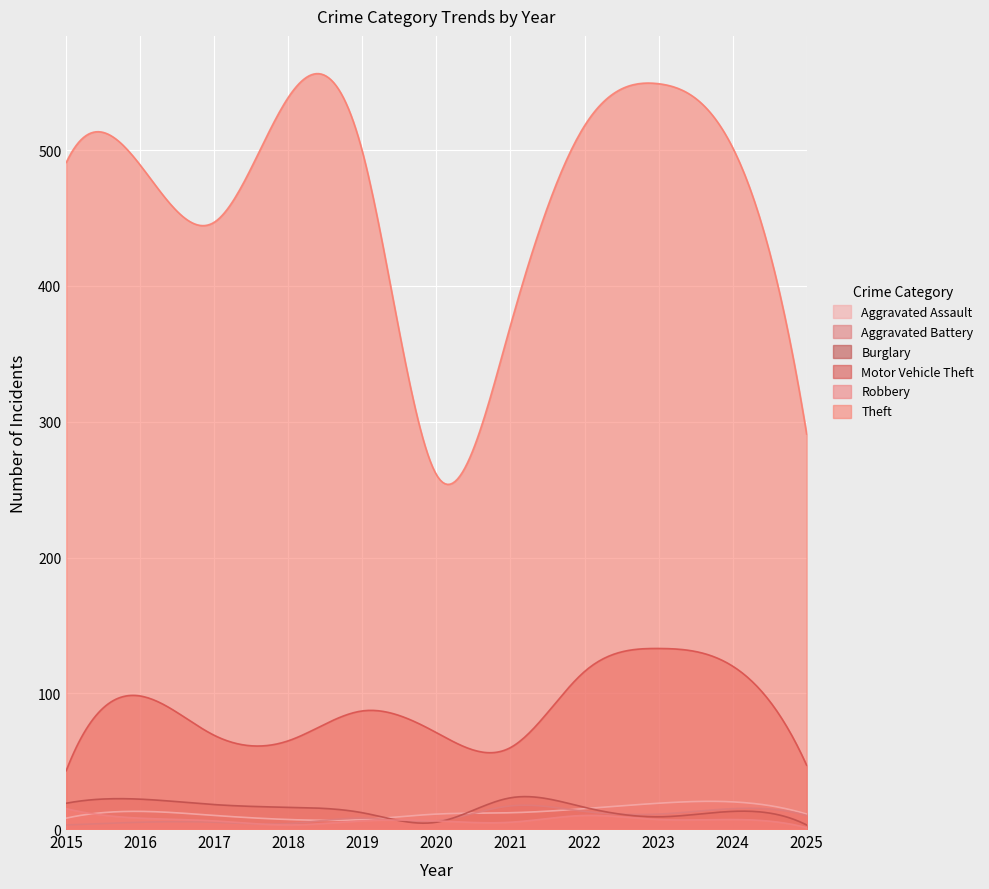

At which category is the sum across all series the highest?

2023